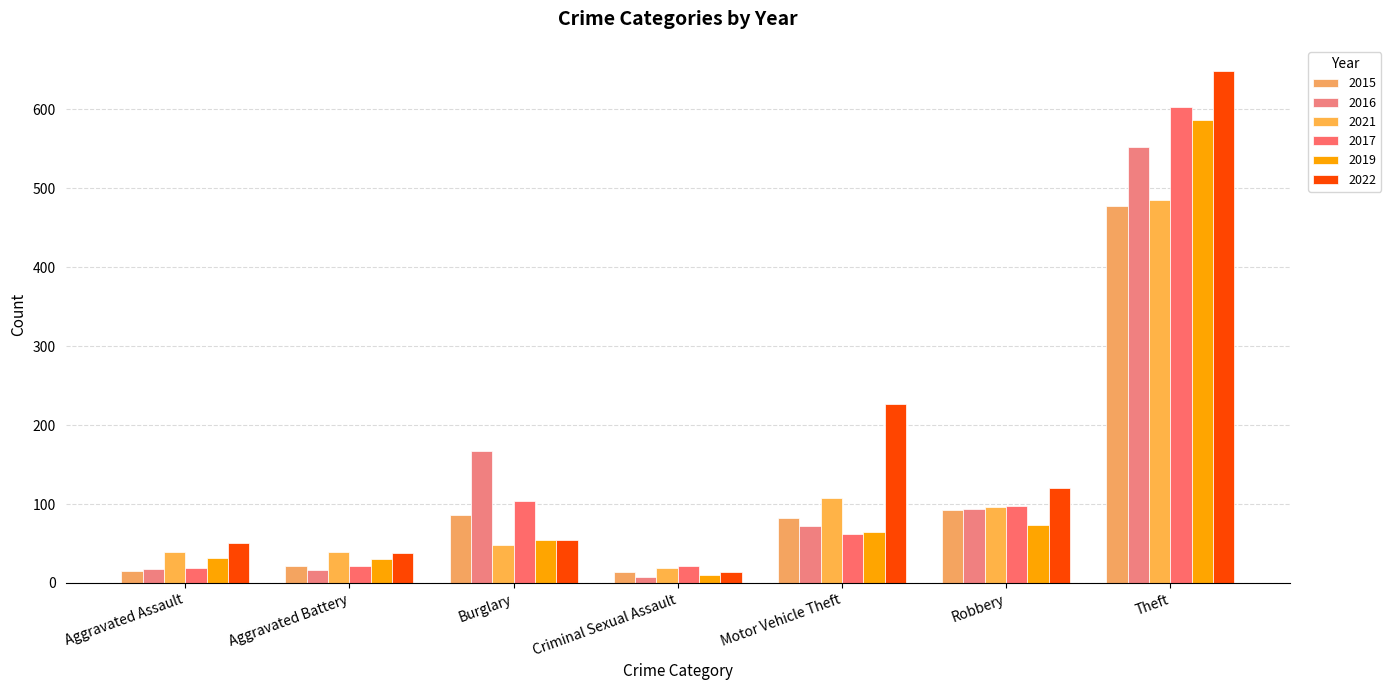

Which has a higher value, Aggravated Battery or Burglary?

Burglary